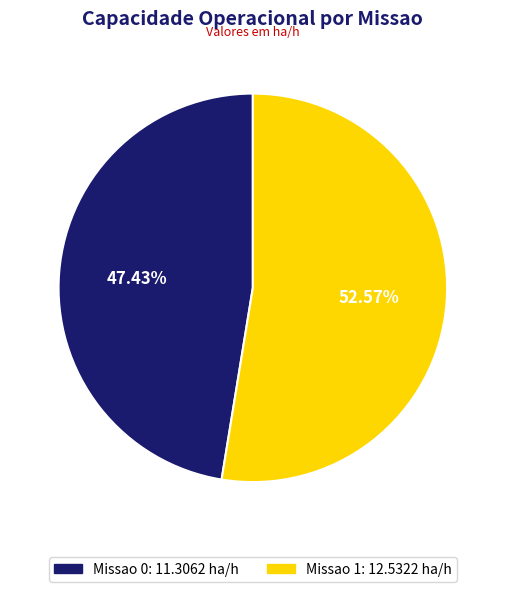

Rank the categories by value from highest to lowest.

Missao 1, Missao 0